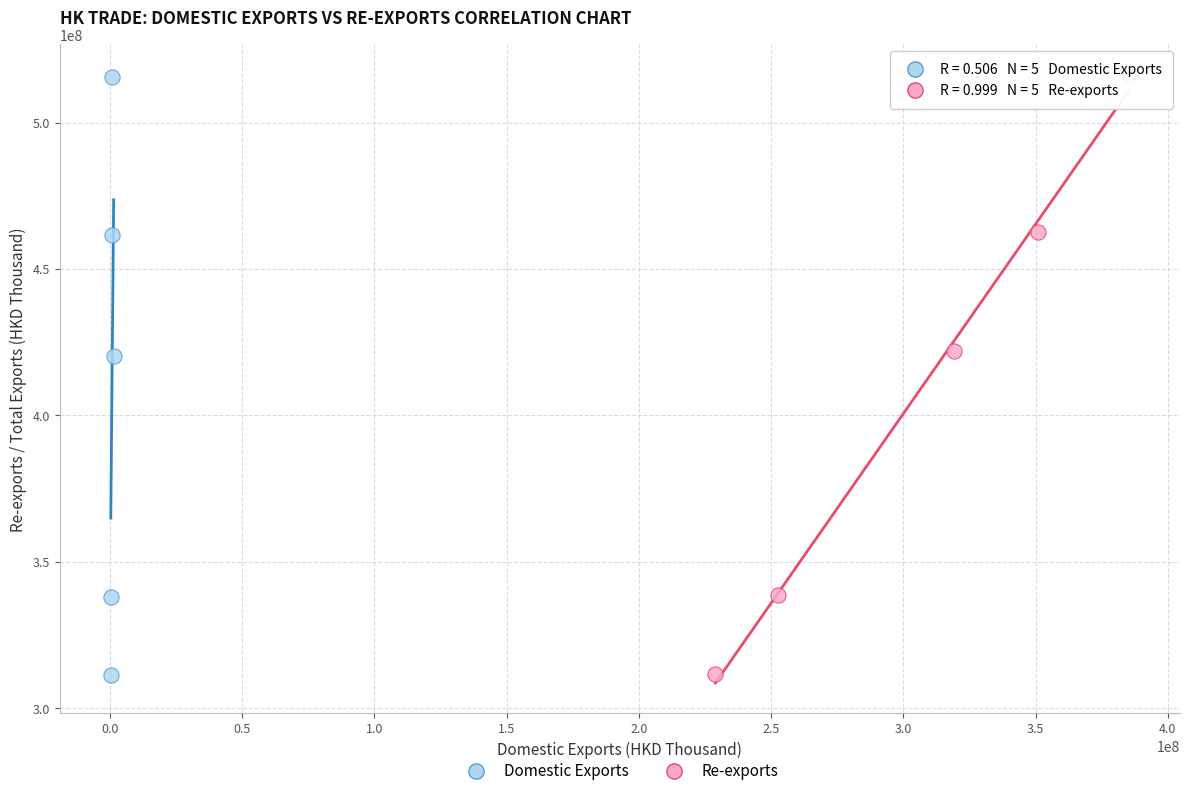

Which series has the largest Y range (max minus min)?

Re-exports